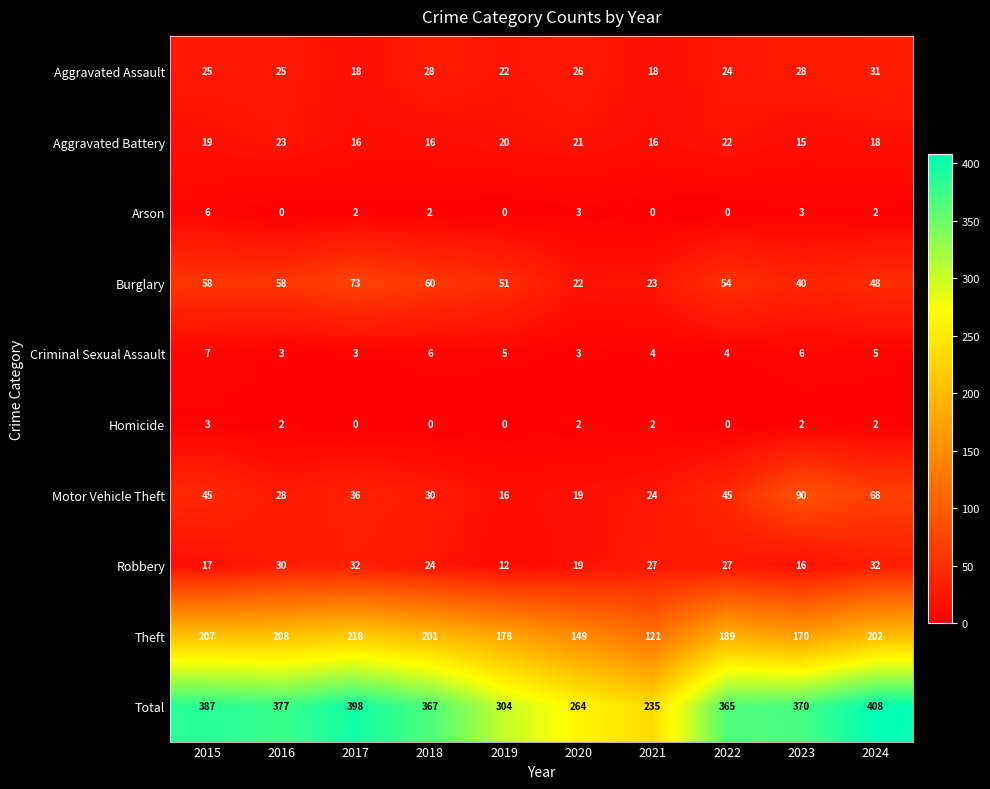

Which series has the largest range (max minus min)?

Total